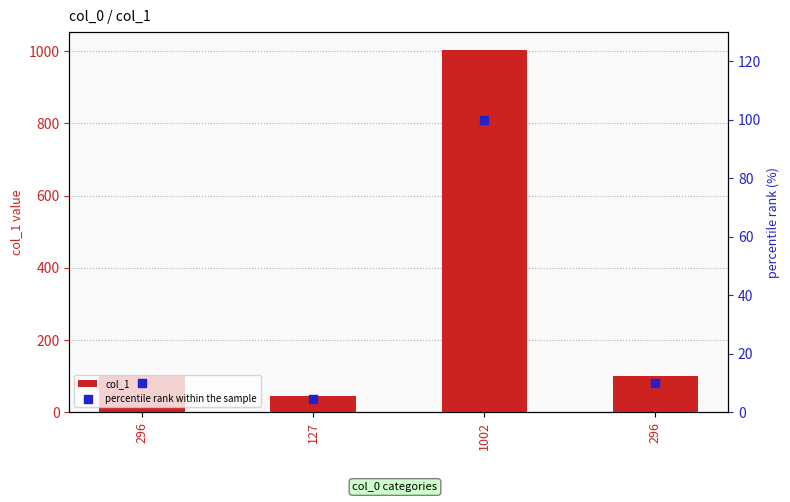

Which series has the largest Y range (max minus min)?

col_1